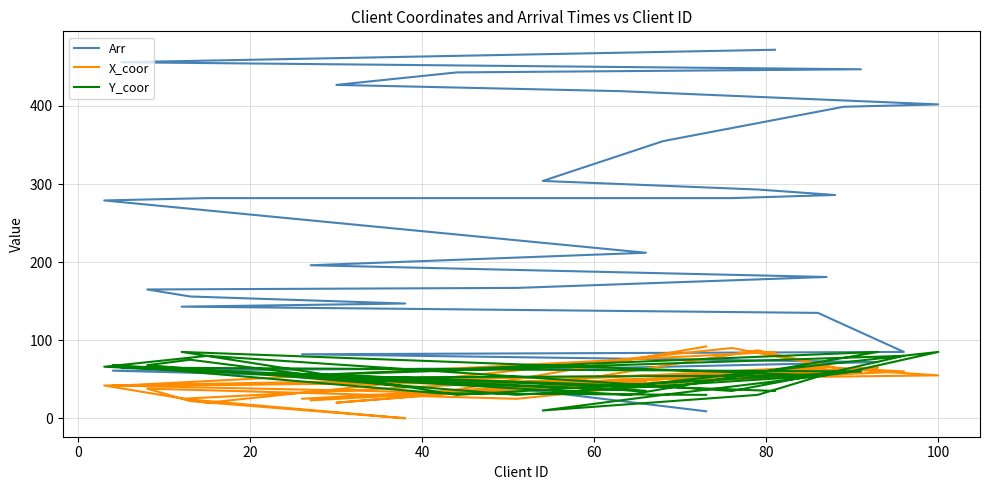

Is the value of Y_coor at 40 greater than the value of Arr at 17?

No